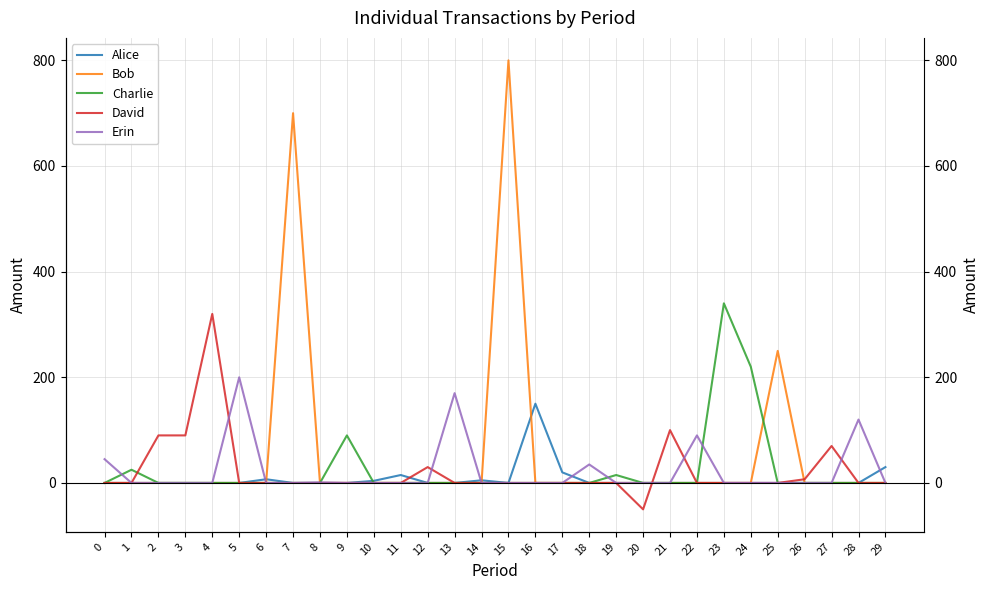

Does the chart have visible grid lines?

Yes